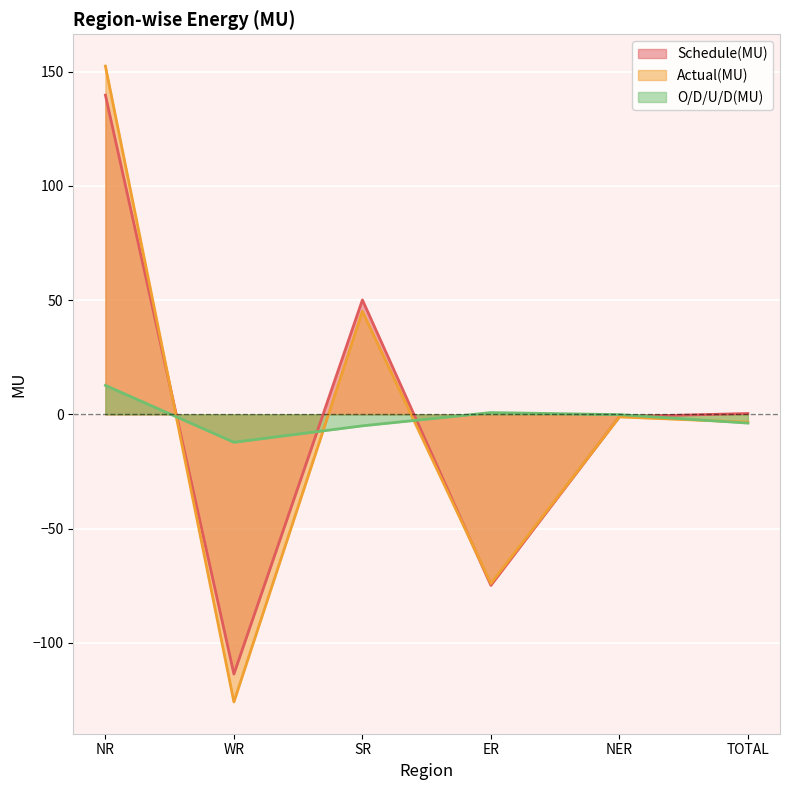

What is the difference between the Actual(MU) values at SR and TOTAL?

48.5